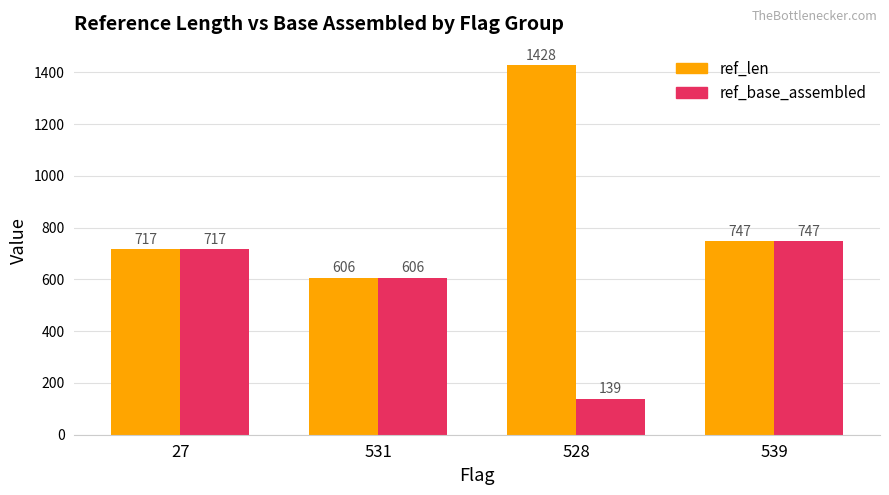

Reading right to left, transcribe all the data shown in this chart.

ref_len: 747	1428	606	717
ref_base_assembled: 747	139	606	717